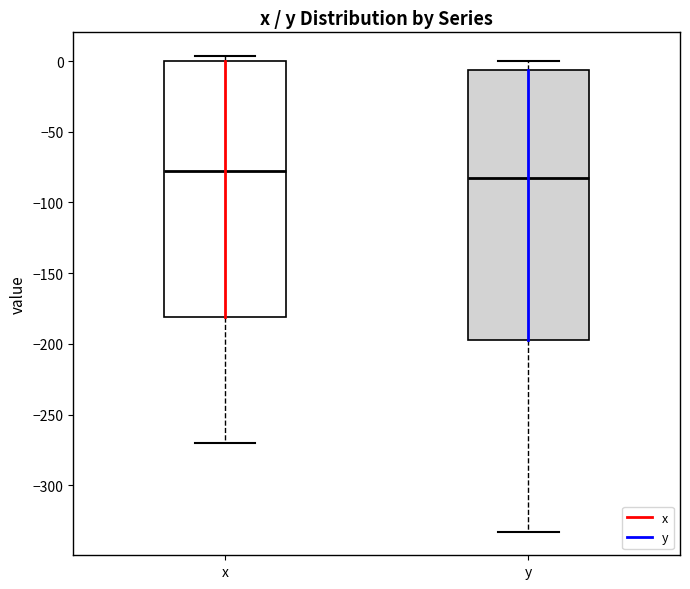

Comparing the boxes themselves (not the whiskers), which one is the tallest?

y